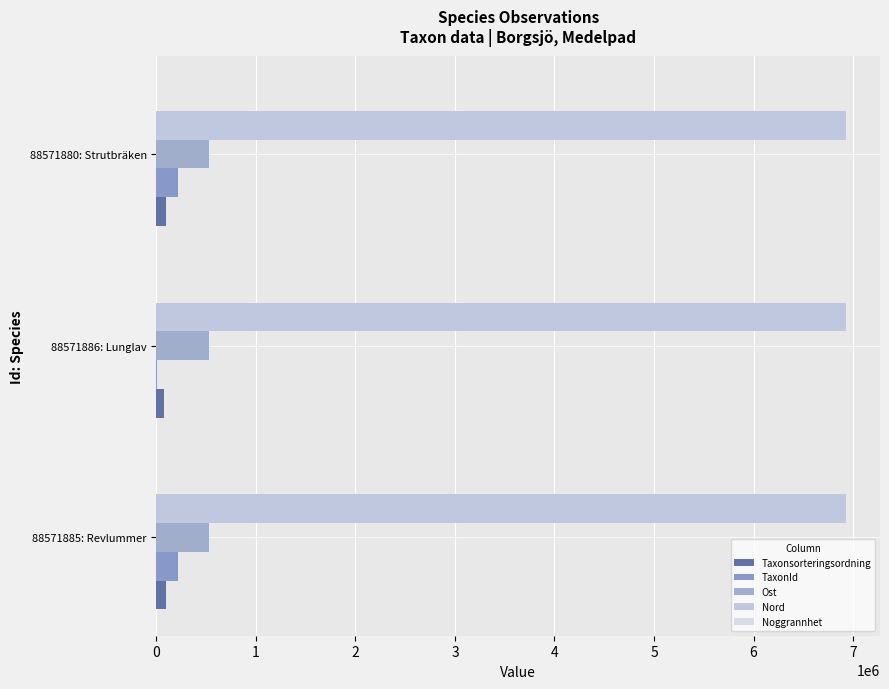

How many distinct data groups are displayed?

5